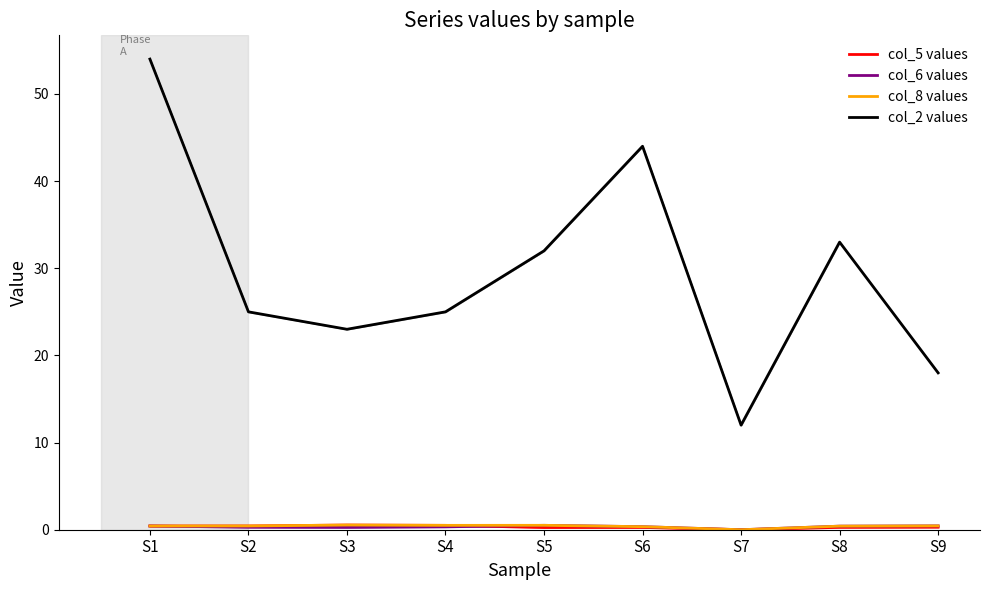

Is the value of col_6 values at S9 greater than the value of col_5 values at S4?

No